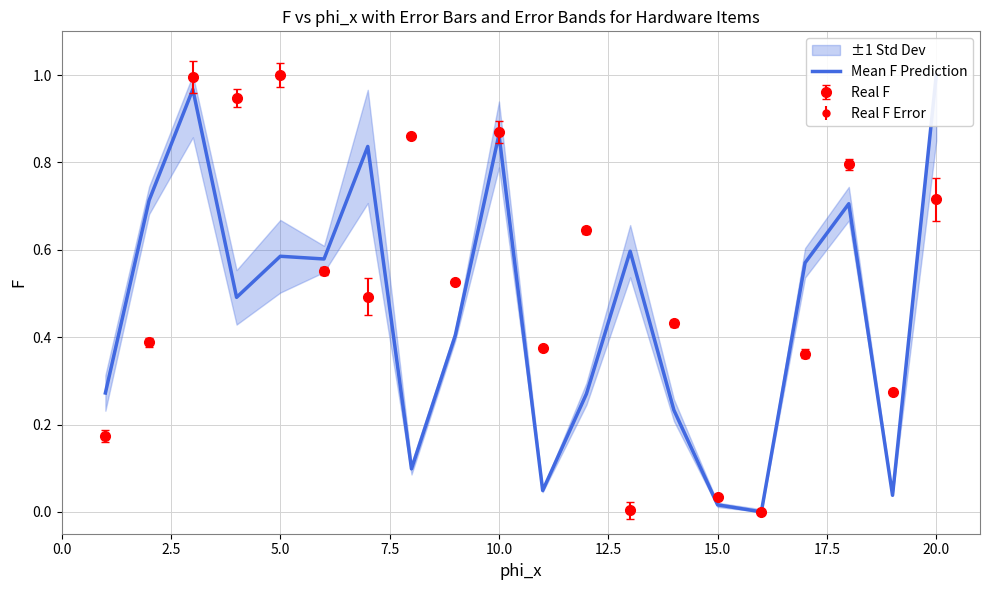

In Real F, how many points are lower than both neighbors (excluding endpoints)?

7